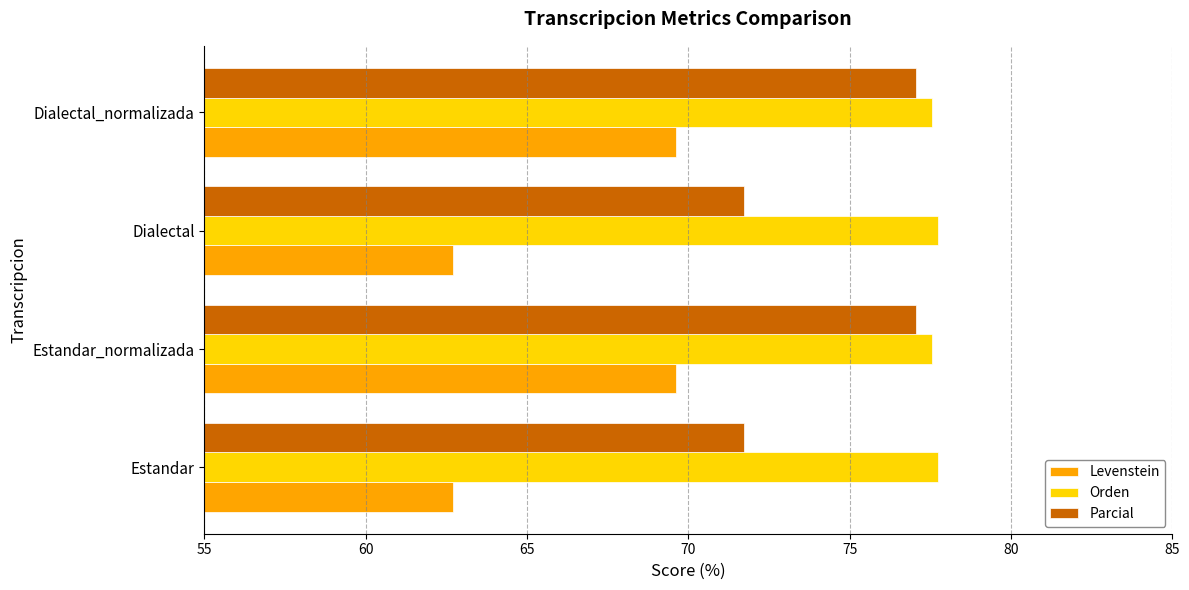

What is the sum of the Orden values at Estandar and Dialectal_normalizada?

155.3